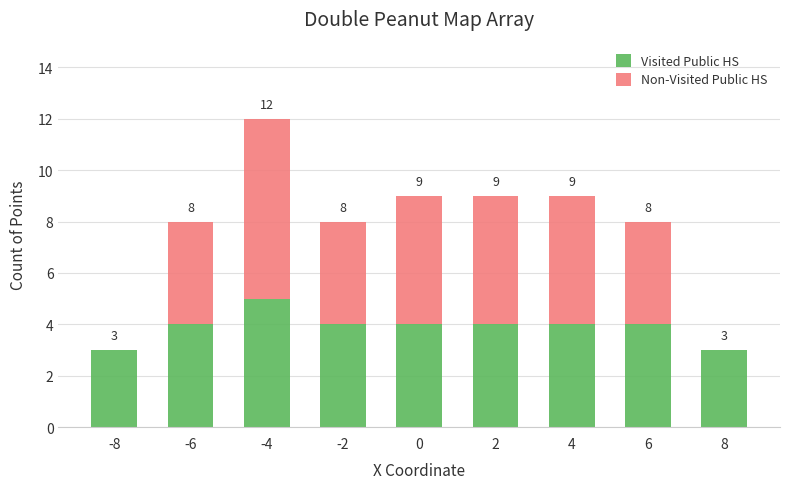

Are the bars horizontal?

No